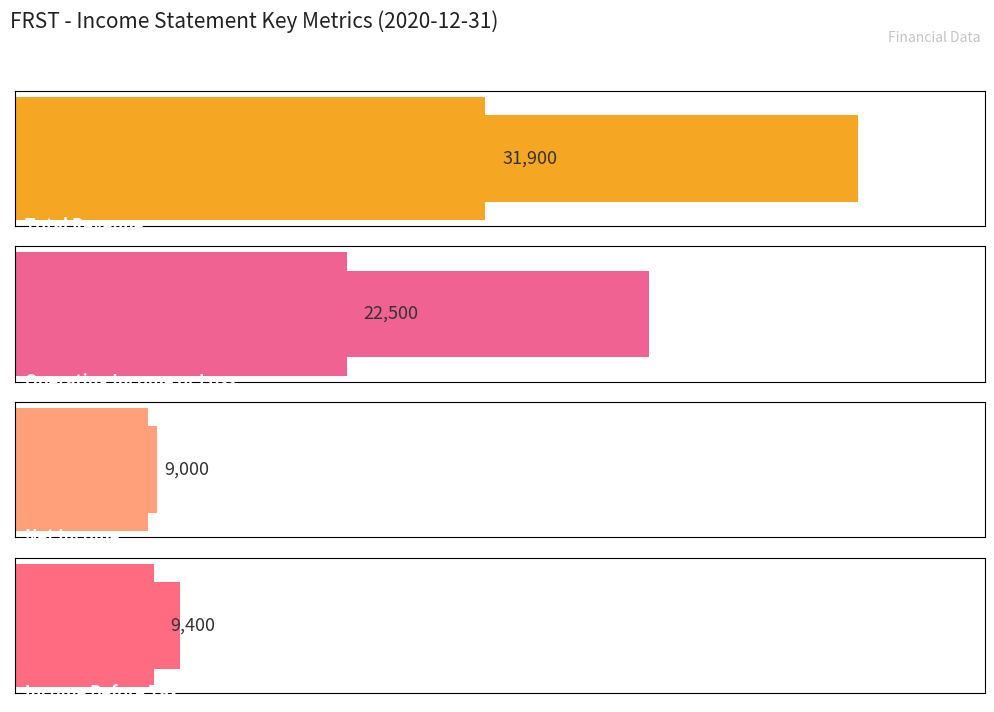

What is the value of the Total Revenue bar at the 1st from the left?

31900